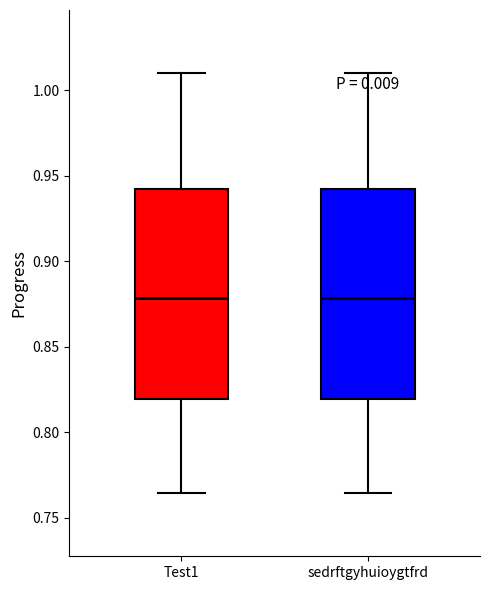

Where is the upper edge of the box for Test1 on the y-axis? The values are not printed on the chart, so give them approximately, as read against the axis.

0.940